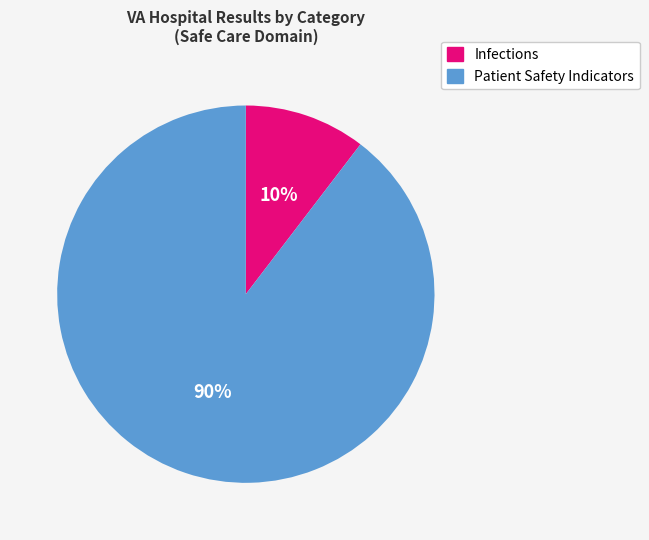

Does any single category account for the majority?

Yes